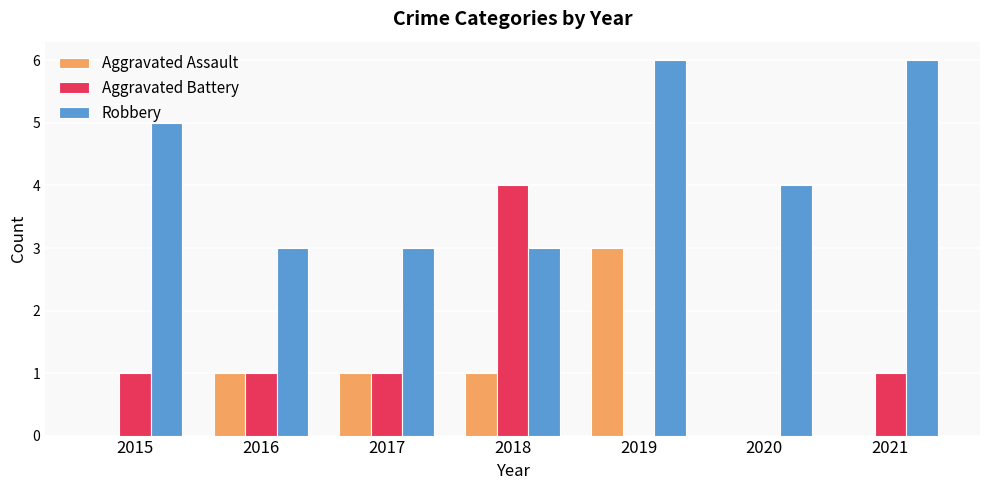

At which category is the sum across all series the highest?

2019